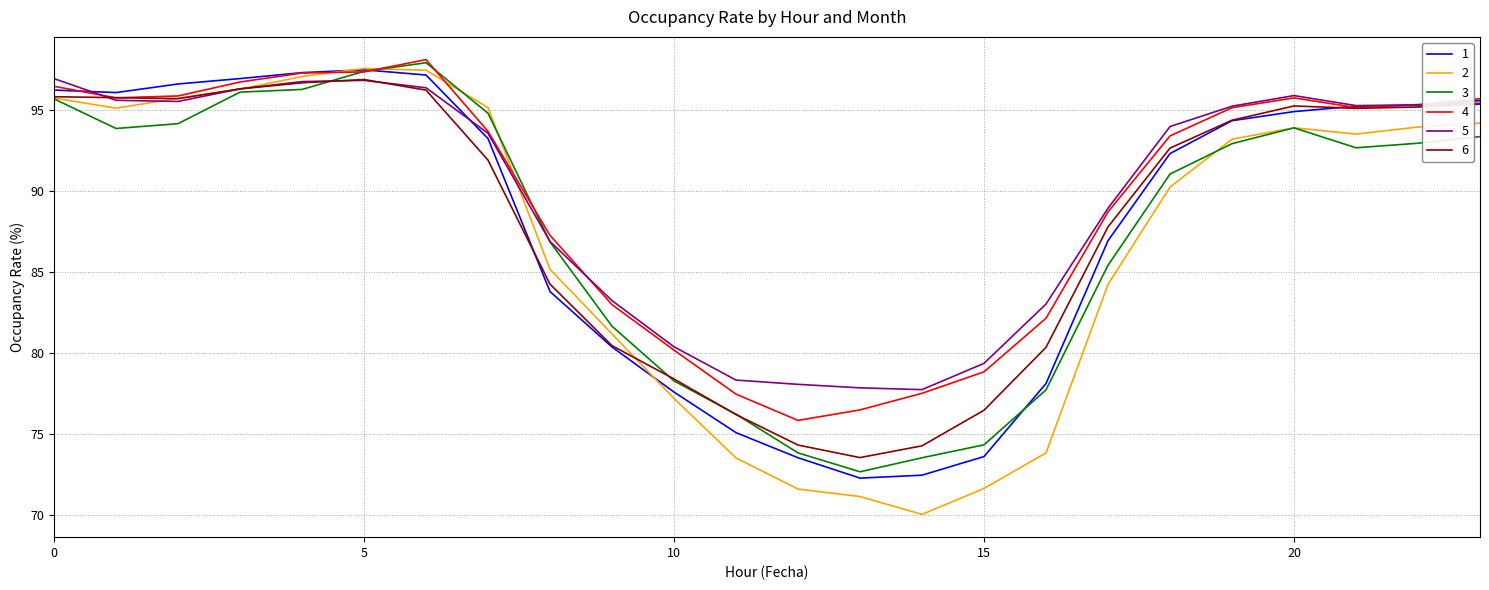

What is the greatest value displayed?

98.1